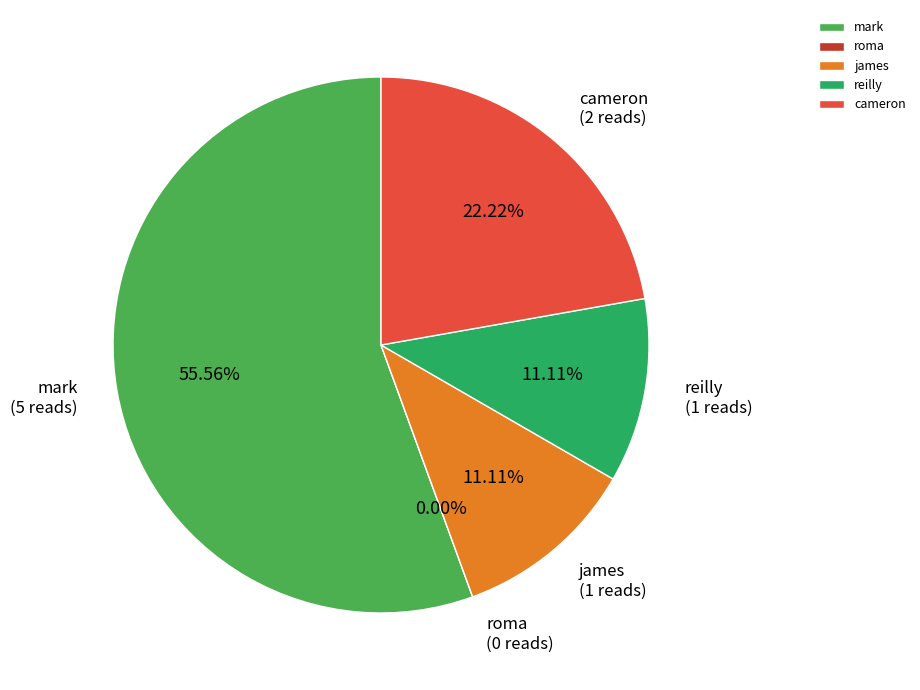

Which category has the biggest portion of the pie?

mark